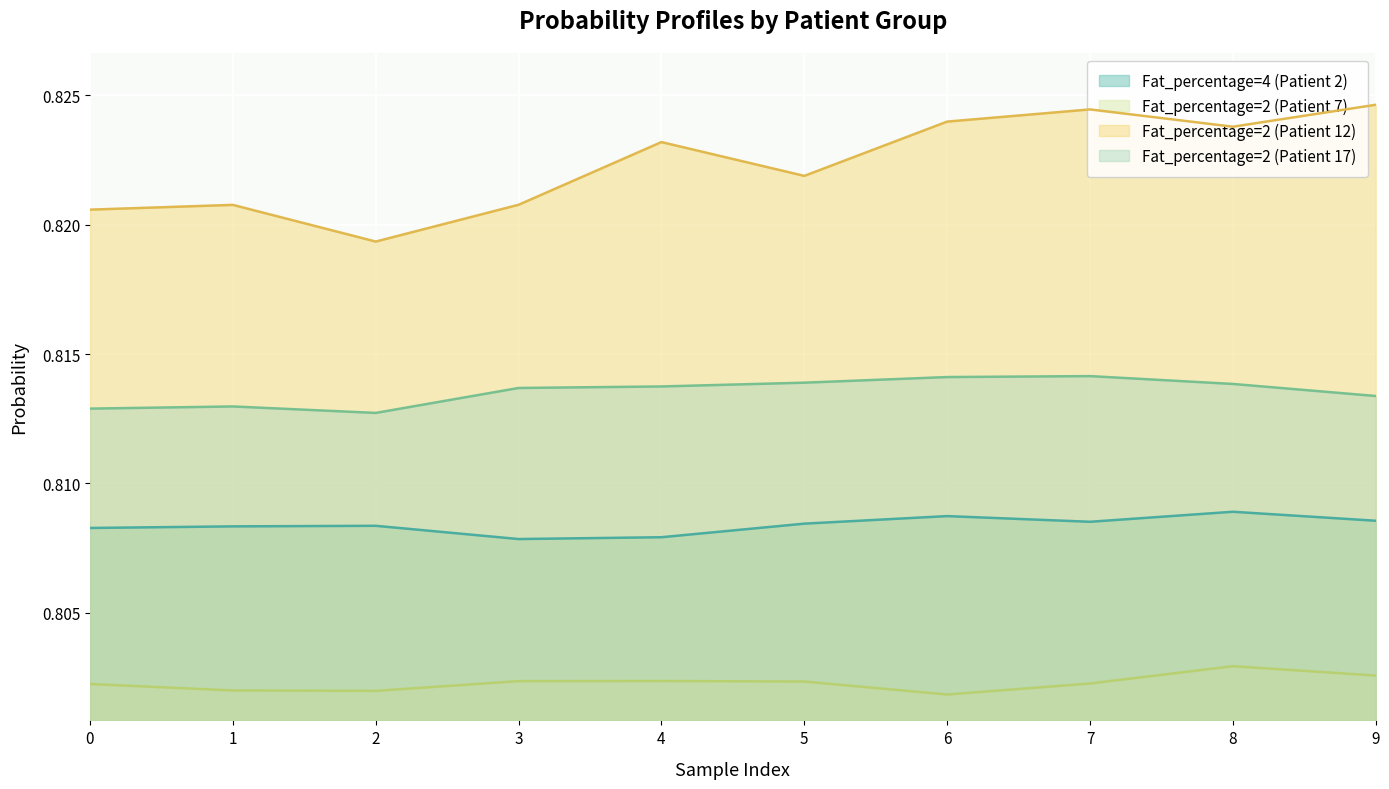

Reading left to right, transcribe all the data shown in this chart.

Fat_percentage=4 (Patient 2): 0.8	0.8	0.8	0.8	0.8	0.8	0.8	0.8	0.8	0.8
Fat_percentage=2 (Patient 7): 0.8	0.8	0.8	0.8	0.8	0.8	0.8	0.8	0.8	0.8
Fat_percentage=2 (Patient 12): 0.8	0.8	0.8	0.8	0.8	0.8	0.8	0.8	0.8	0.8
Fat_percentage=2 (Patient 17): 0.8	0.8	0.8	0.8	0.8	0.8	0.8	0.8	0.8	0.8